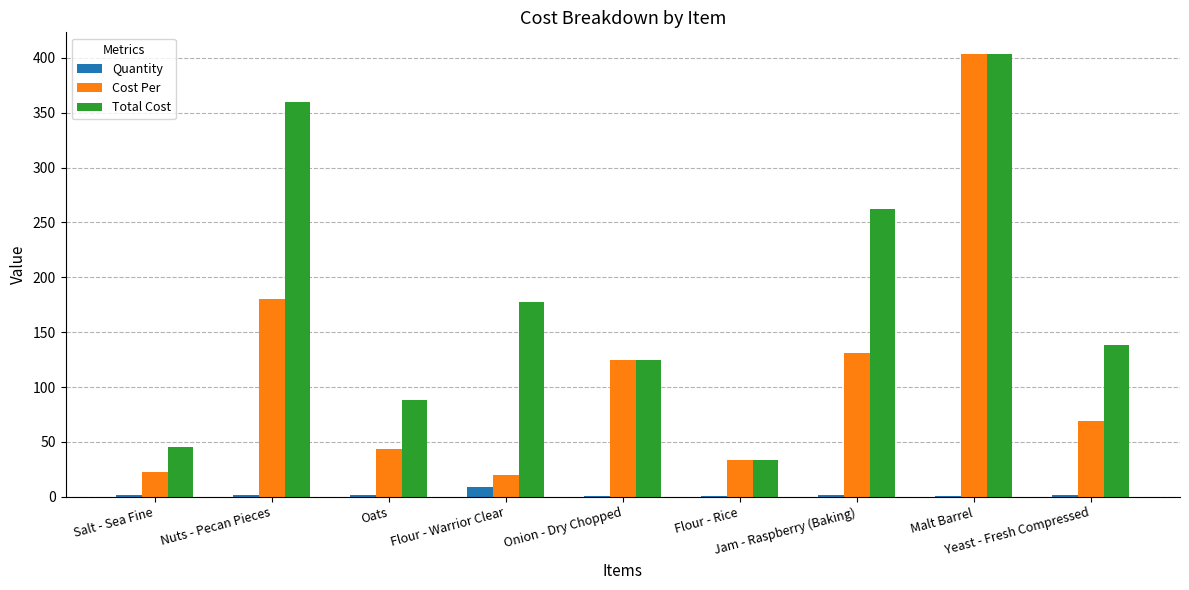

Between Onion - Dry Chopped and Yeast - Fresh Compressed, which series saw the biggest shift?

Cost Per